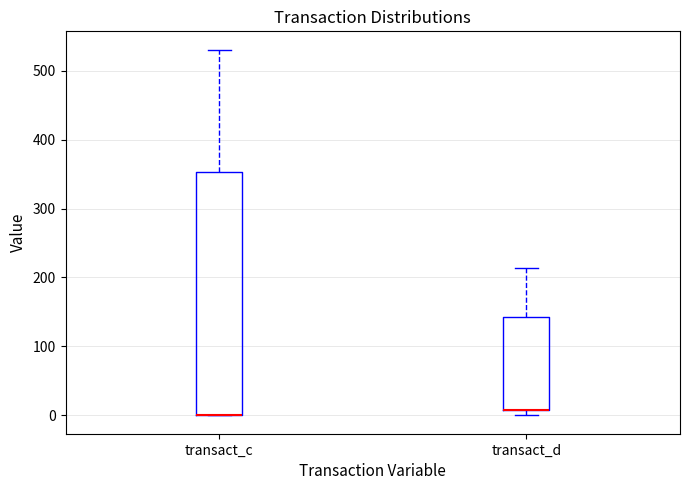

Reading left to right, transcribe this box plot: for each box, give where its median line is, the range the box spans, and where its two whiskers end, as read against the y-axis. The values are not printed on the chart, so give them approximately, as read against the axis.

transact_c: median 0 (drawn on the box's lower edge), box 0 to 350, whiskers 0 to 530
transact_d: median 10 (drawn on the box's lower edge), box 10 to 140, whiskers 0 to 210